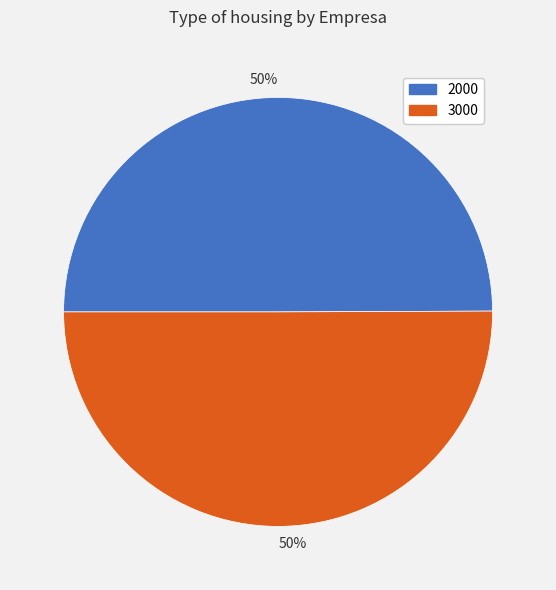

Is the sum of 3000 and 2000 greater than half?

Yes